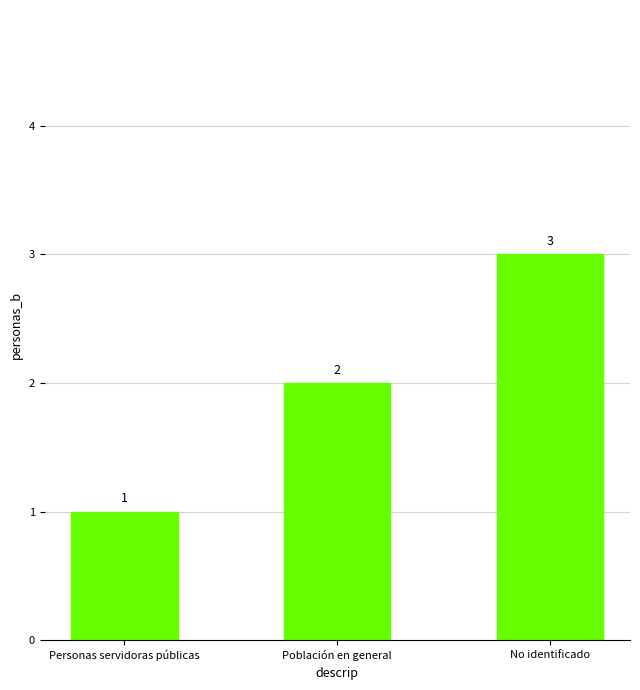

What value does the data have at Personas servidoras públicas?

1